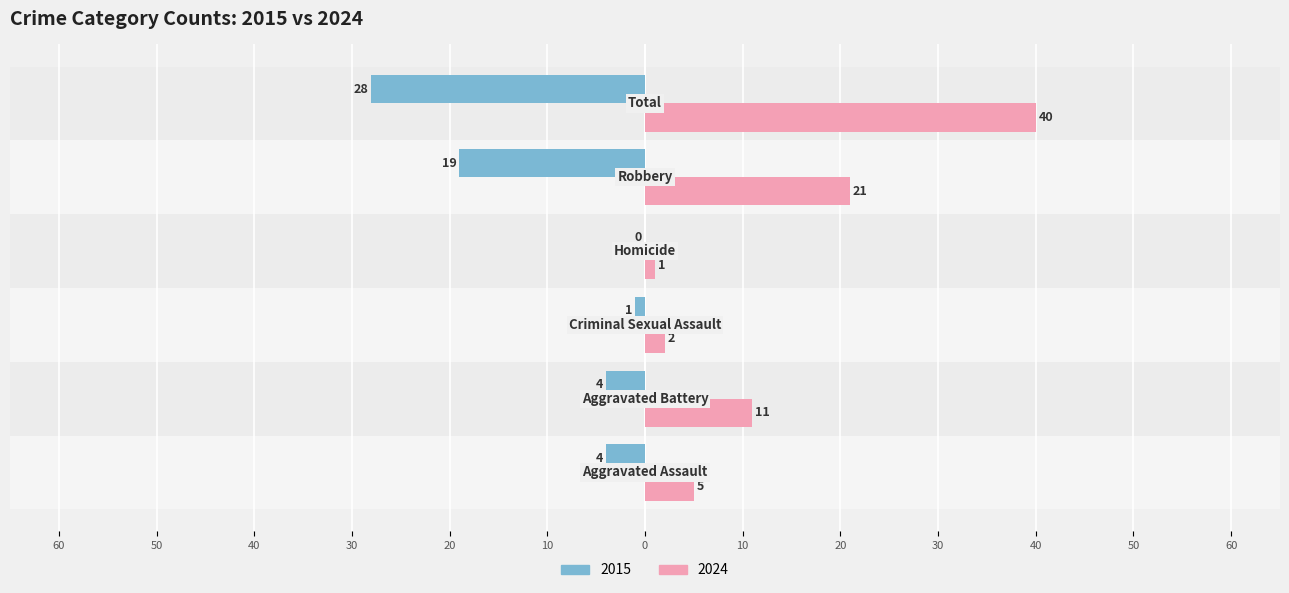

What is the label of the 5th bar from the left?

Robbery